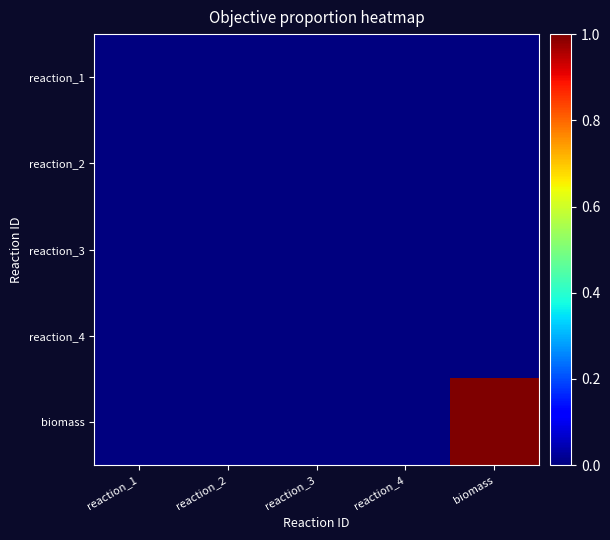

Reading left to right, extract all data points from this chart.

reaction_1: reaction_1=0	reaction_2=0	reaction_3=0	reaction_4=0	biomass=0
reaction_2: reaction_1=0	reaction_2=0	reaction_3=0	reaction_4=0	biomass=0
reaction_3: reaction_1=0	reaction_2=0	reaction_3=0	reaction_4=0	biomass=0
reaction_4: reaction_1=0	reaction_2=0	reaction_3=0	reaction_4=0	biomass=0
biomass: reaction_1=0	reaction_2=0	reaction_3=0	reaction_4=0	biomass=1